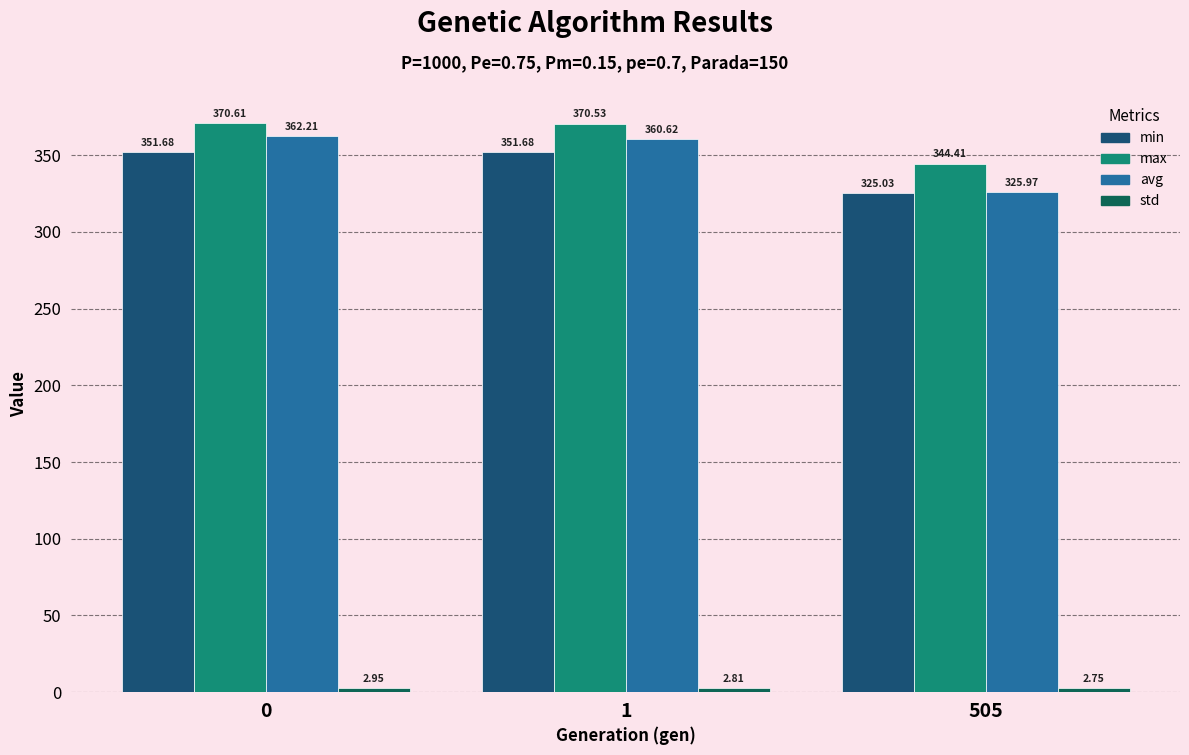

What is the value of the max bar at the 2nd from the left?

370.5